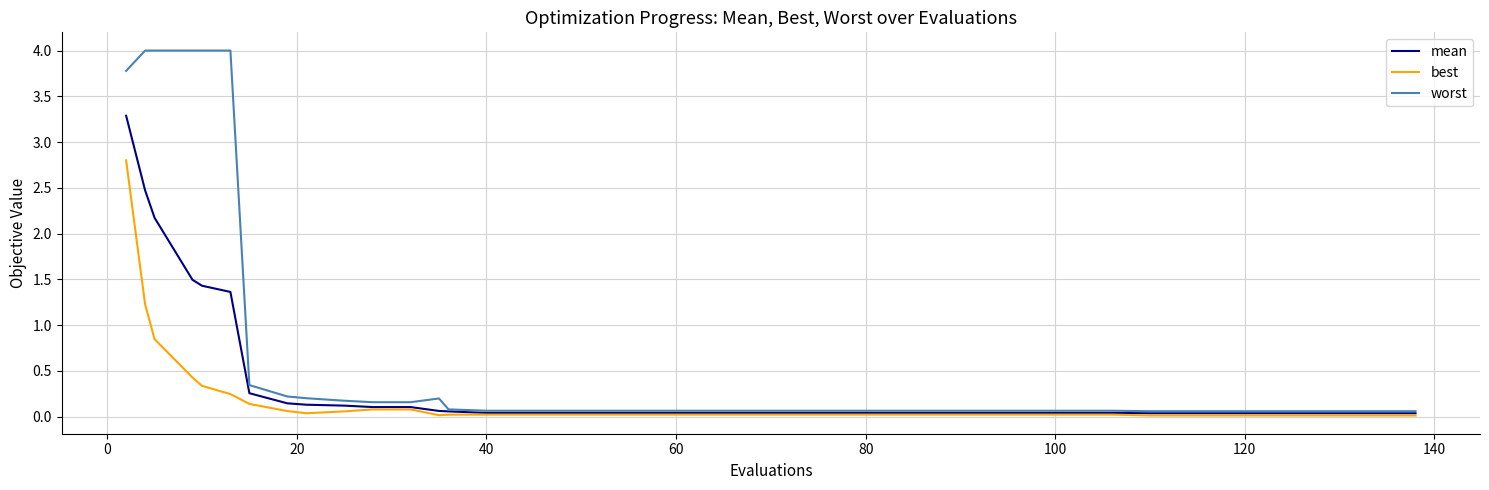

What is the greatest value displayed?

4.0